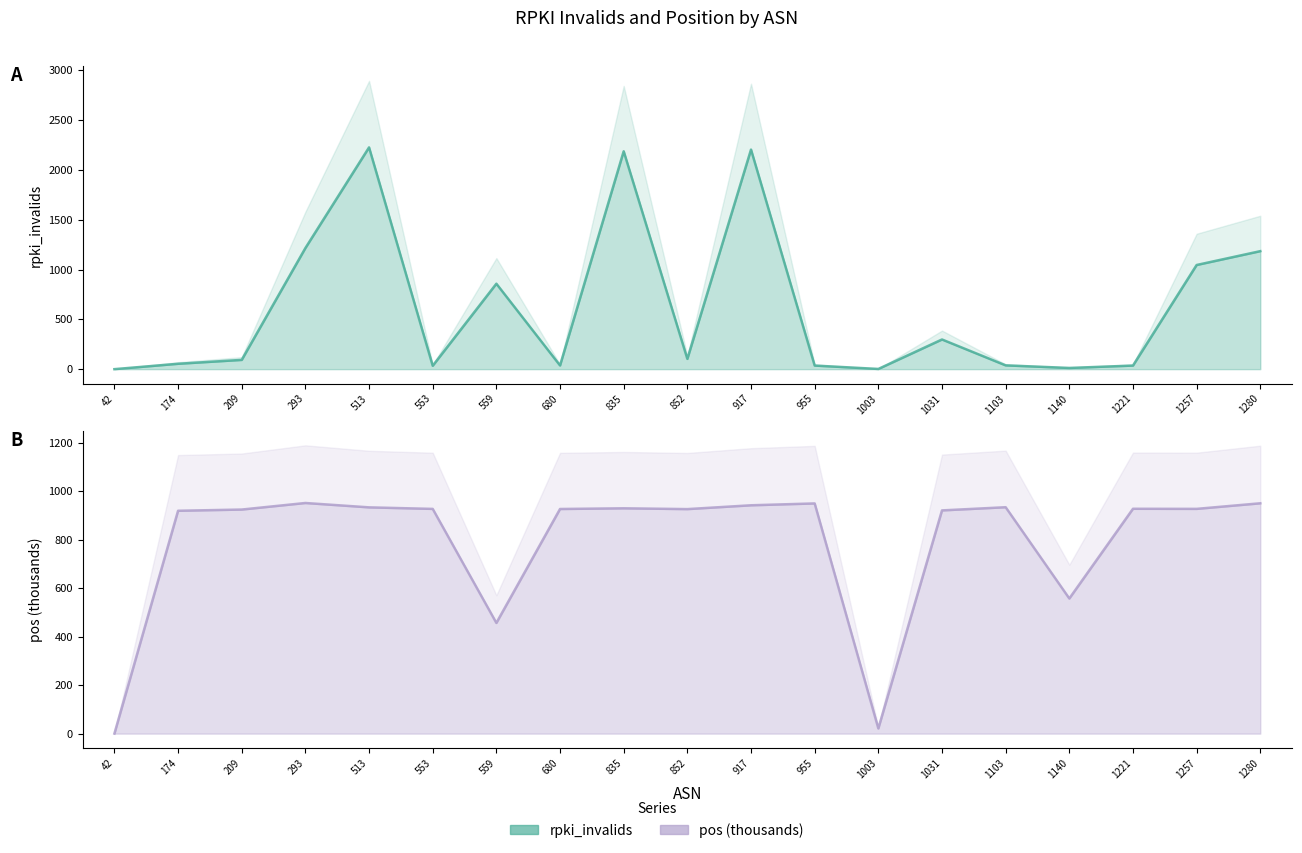

How many values in the pos_line series exceed 927?

11